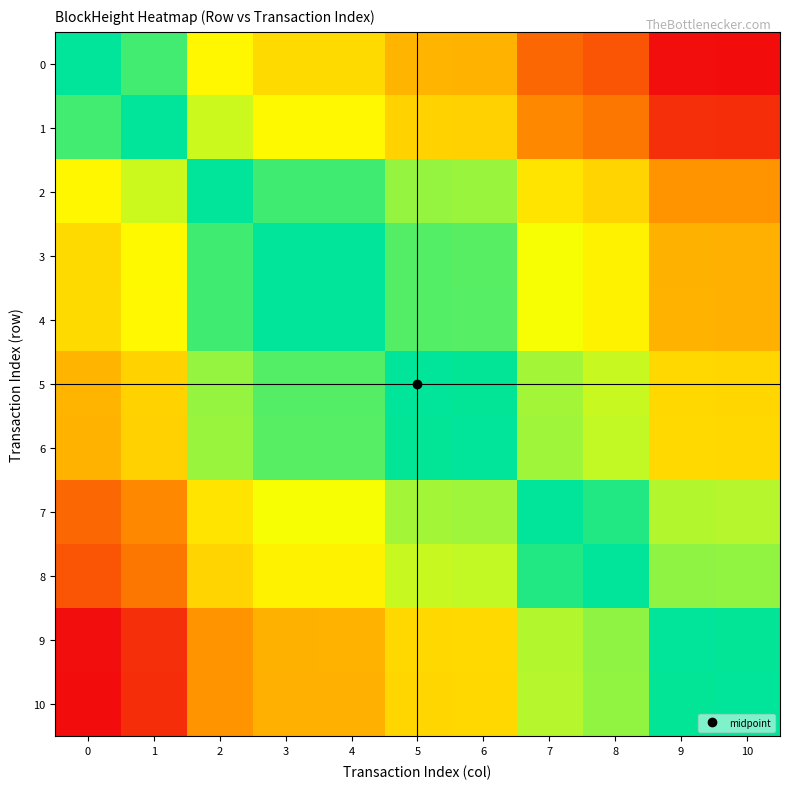

How many series are shown in this chart?

11